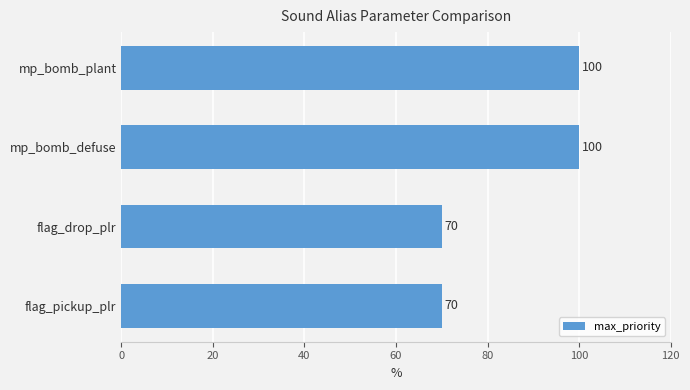

Reading top to bottom, extract all data points from this chart.

100	100	70	70